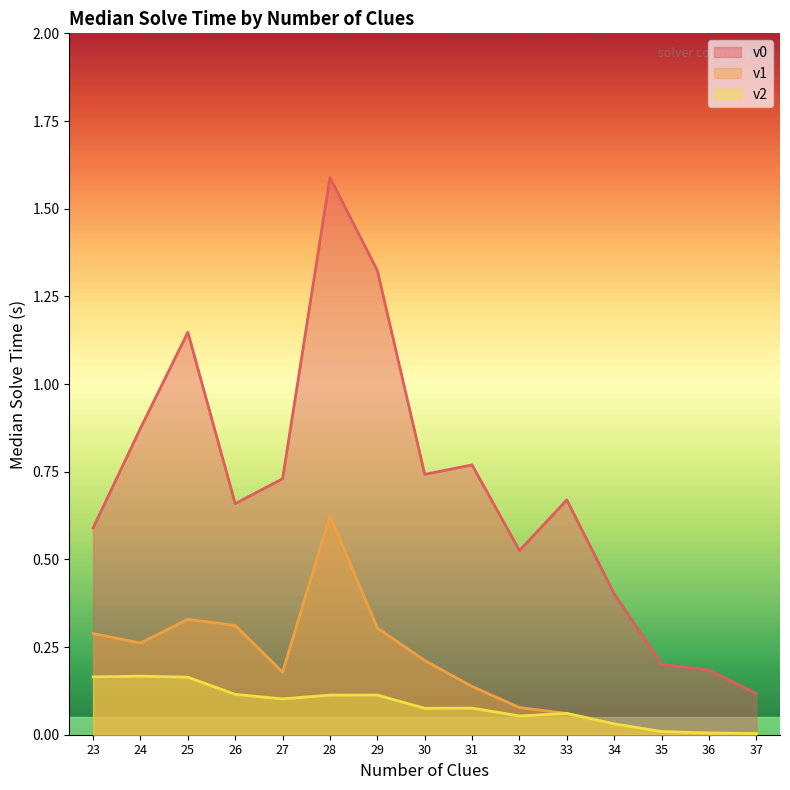

How many data points does each series have?

15